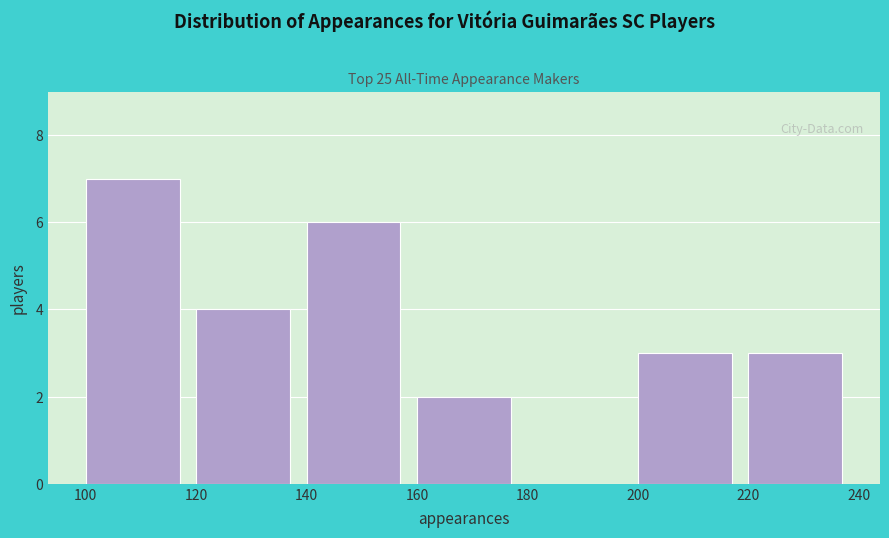

Reading left to right, list every bar in this chart as the range it spans on the x-axis followed by its height. The values are not printed on the chart, so give them approximately, as read against the axis.

100 to 120: 7
120 to 140: 4
140 to 160: 6
160 to 180: 2
180 to 200: 0
200 to 220: 3
220 to 240: 3